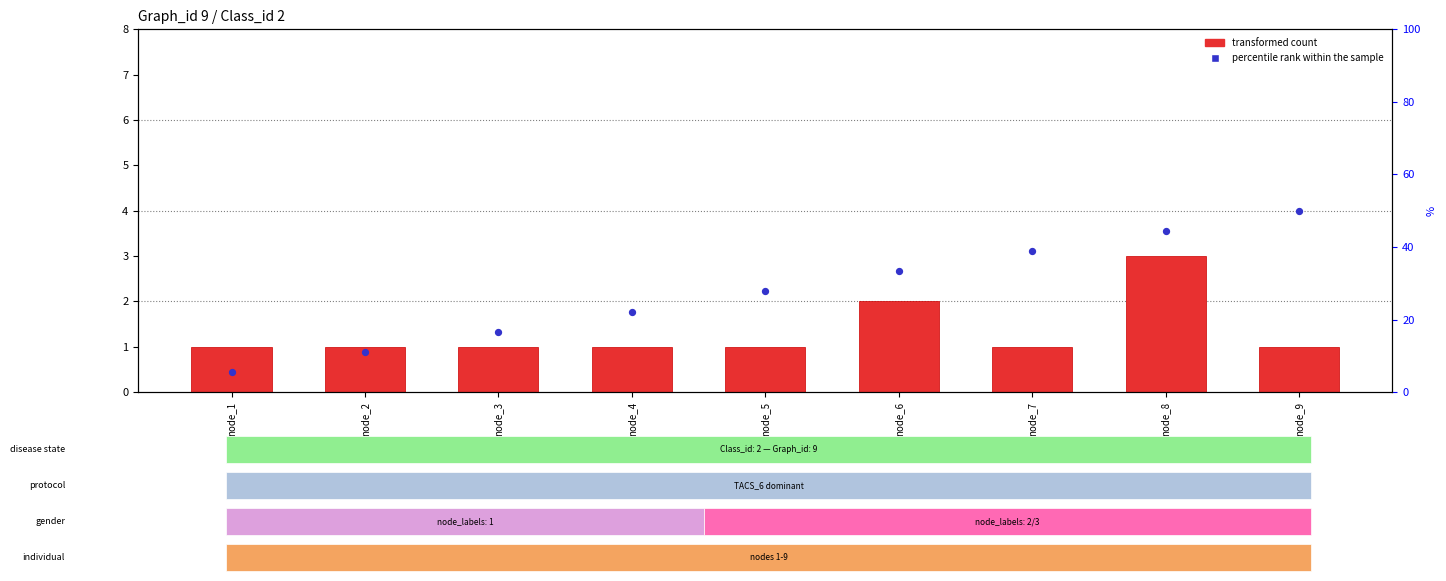

Which series has the largest Y range (max minus min)?

percentile rank within the sample